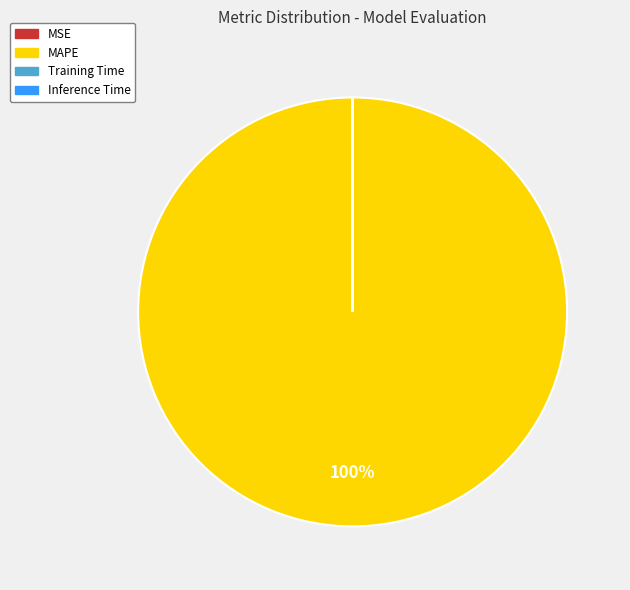

Is there a majority slice in this chart?

Yes